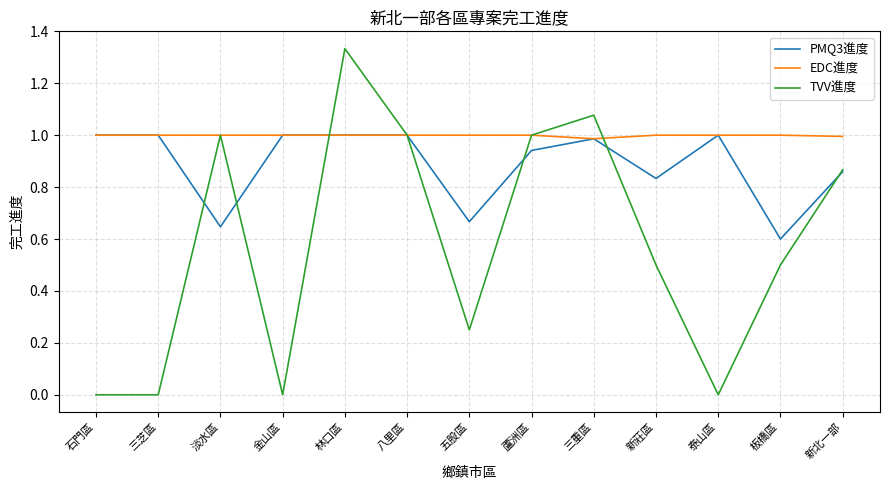

Where is the first local maximum for TVV進度?

淡水區